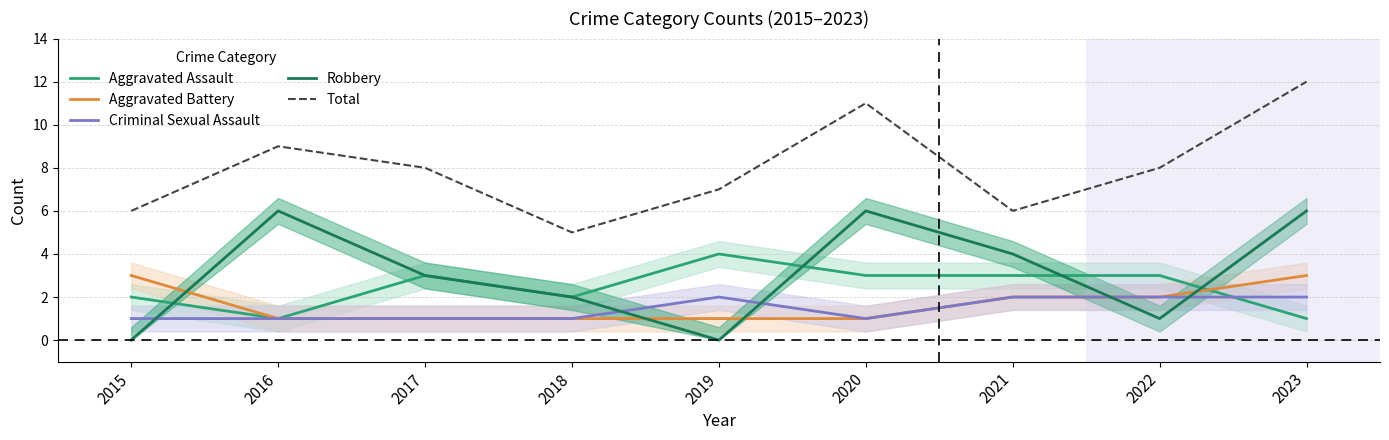

Which category has the highest value across all series?

2023